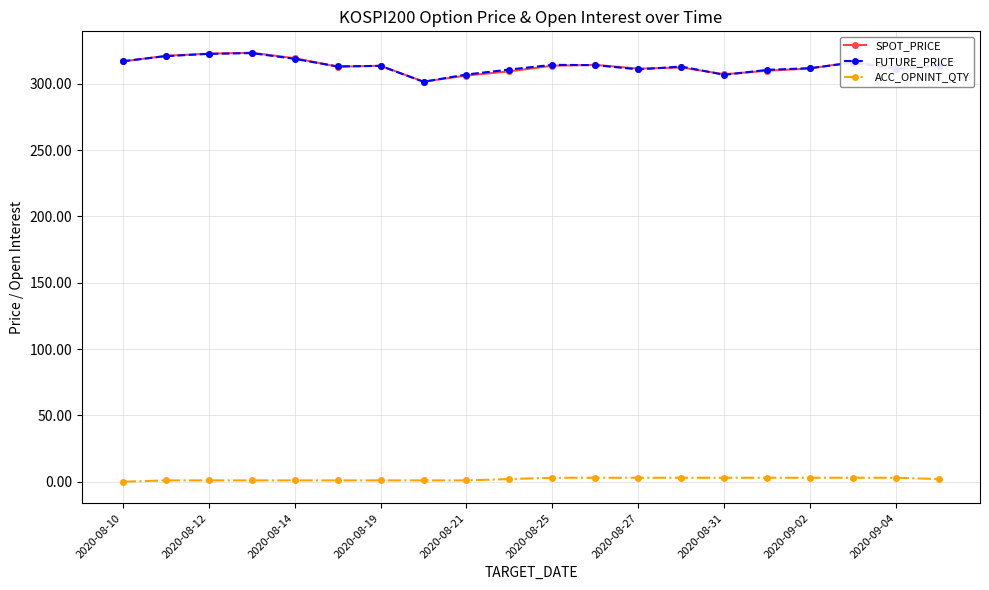

What is the minimum value for SPOT_PRICE?

301.6